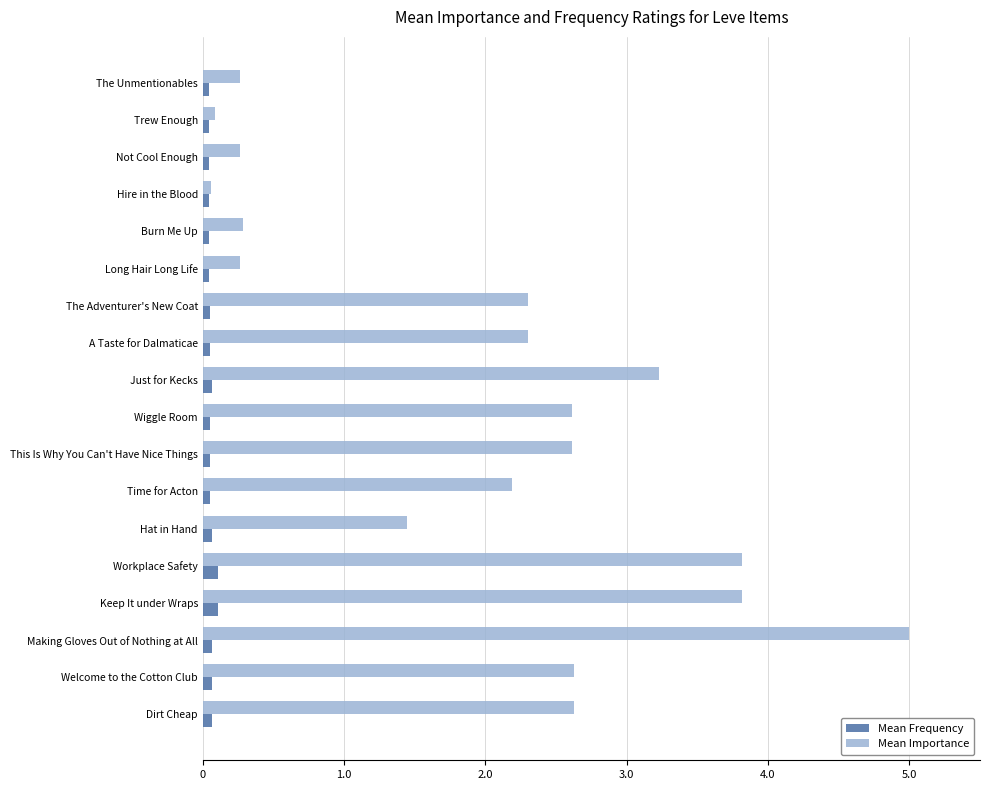

List the series in order of their peak value, lowest first.

Mean Frequency, Mean Importance